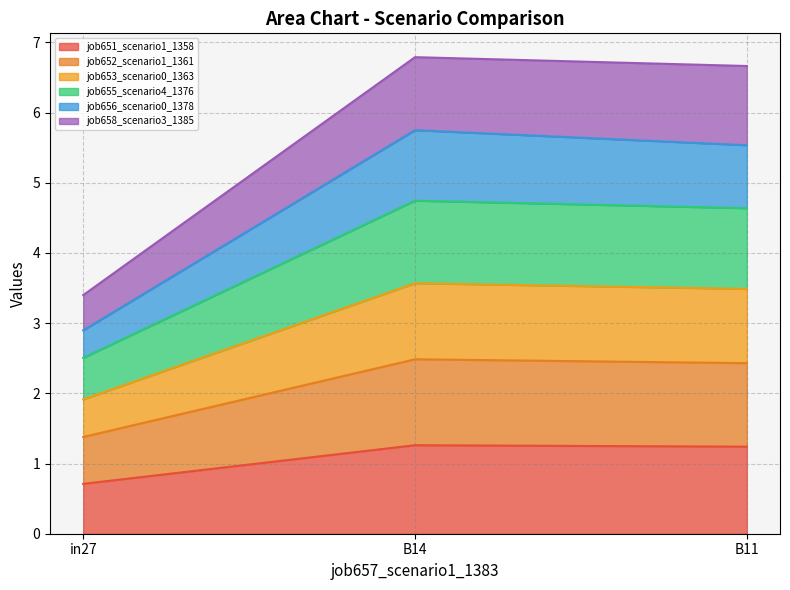

The job652_scenario1_1361 series shows 2.4 at B11. True or false?

True